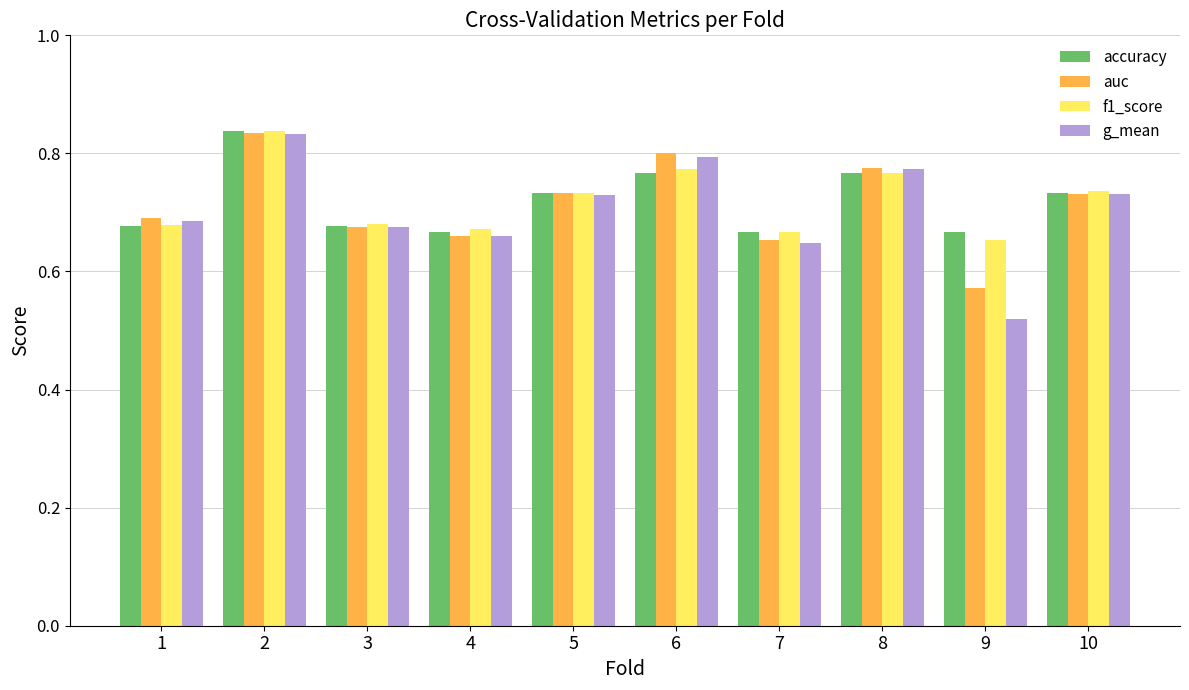

How many accuracy values are between 0 and 1?

10